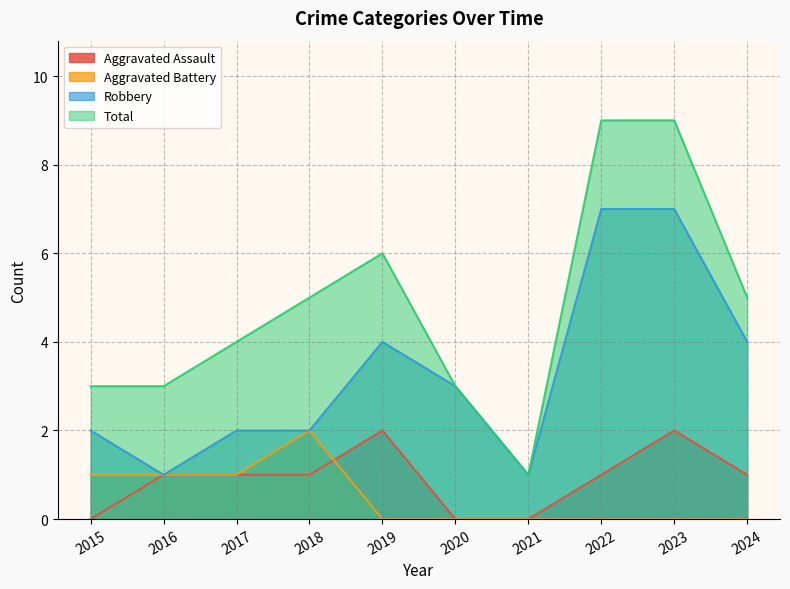

At how many categories does at least one series exceed 5?

3